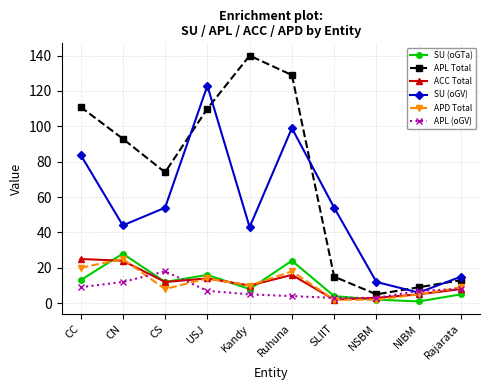

Count the number of data series in this chart.

6